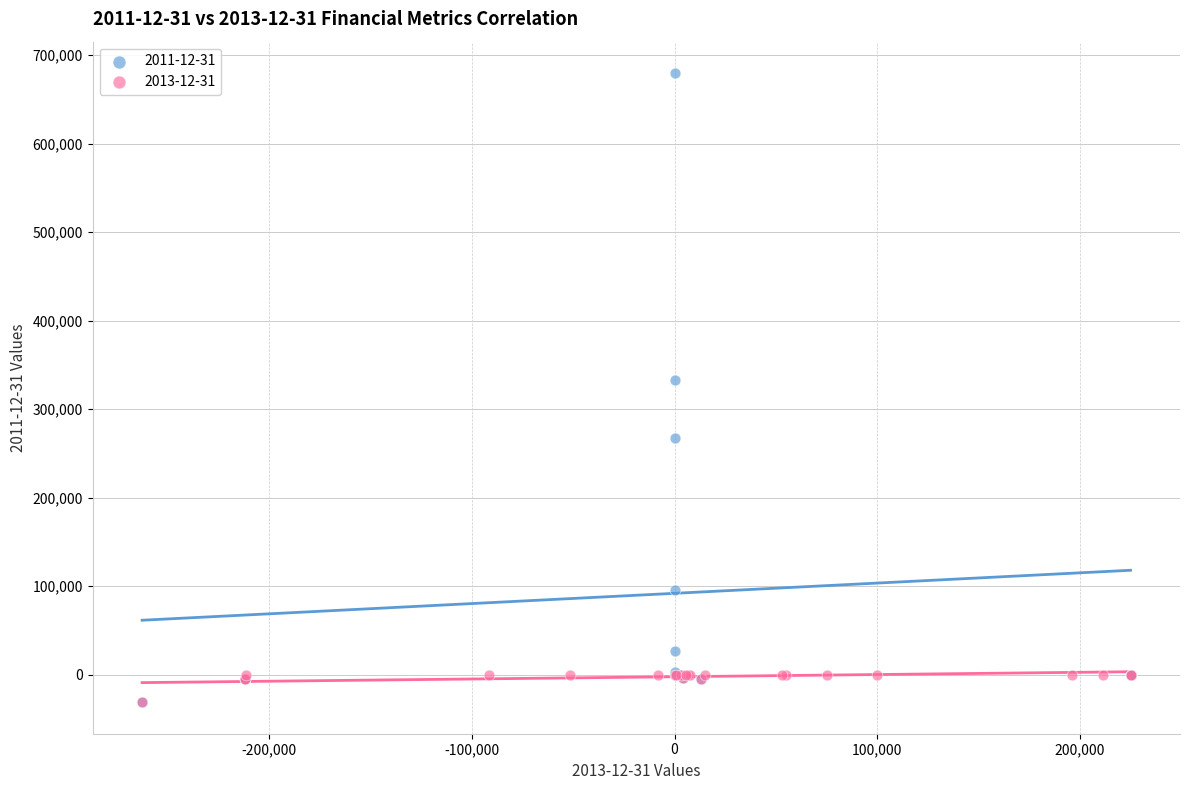

Which series has the widest spread of Y values?

2011-12-31